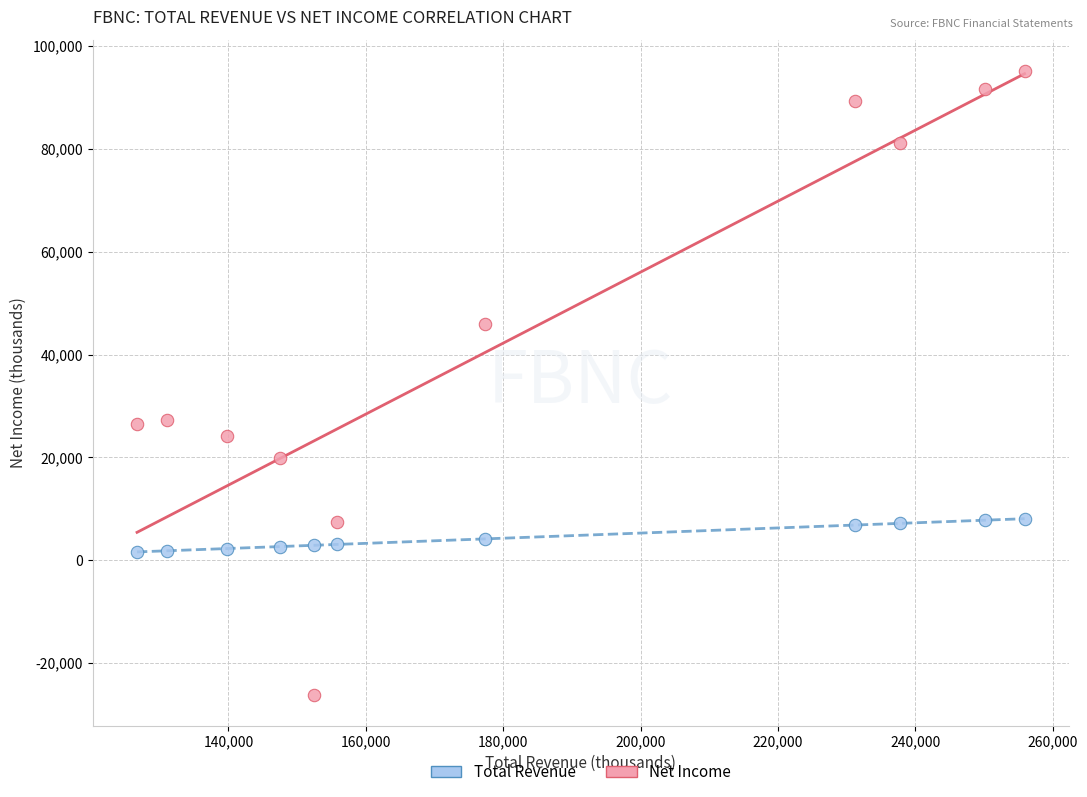

Which series reaches the minimum Y coordinate?

Net Income